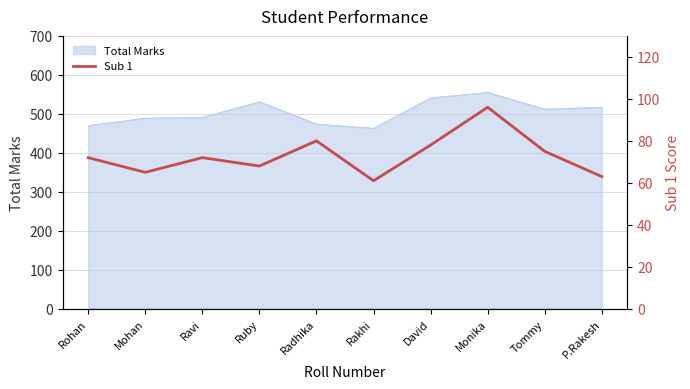

True or false: there are more than 2 points higher than both neighbors.

True